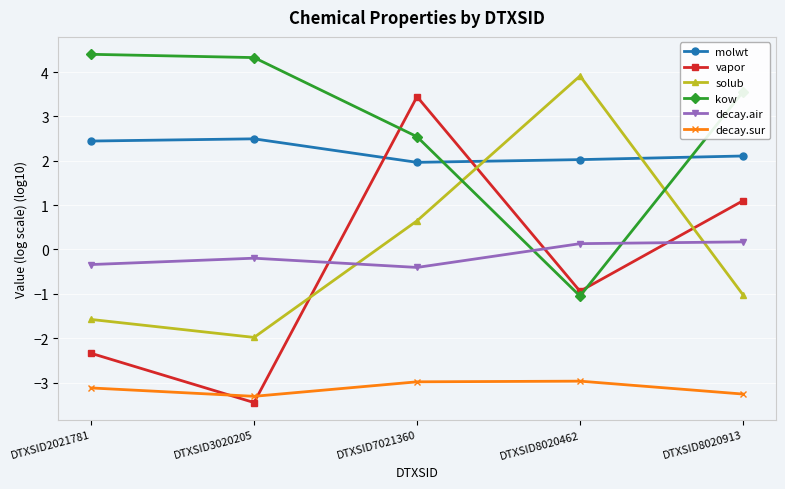

Reading left to right, what are all the values shown in this chart?

molwt: DTXSID2021781=2.4	DTXSID3020205=2.5	DTXSID7021360=2.0	DTXSID8020462=2.0	DTXSID8020913=2.1
vapor: DTXSID2021781=-2.3	DTXSID3020205=-3.5	DTXSID7021360=3.4	DTXSID8020462=-0.9	DTXSID8020913=1.1
solub: DTXSID2021781=-1.6	DTXSID3020205=-2.0	DTXSID7021360=0.6	DTXSID8020462=3.9	DTXSID8020913=-1.0
kow: DTXSID2021781=4.4	DTXSID3020205=4.3	DTXSID7021360=2.5	DTXSID8020462=-1.0	DTXSID8020913=3.6
decay.air: DTXSID2021781=-0.3	DTXSID3020205=-0.2	DTXSID7021360=-0.4	DTXSID8020462=0.1	DTXSID8020913=0.2
decay.sur: DTXSID2021781=-3.1	DTXSID3020205=-3.3	DTXSID7021360=-3.0	DTXSID8020462=-3.0	DTXSID8020913=-3.3